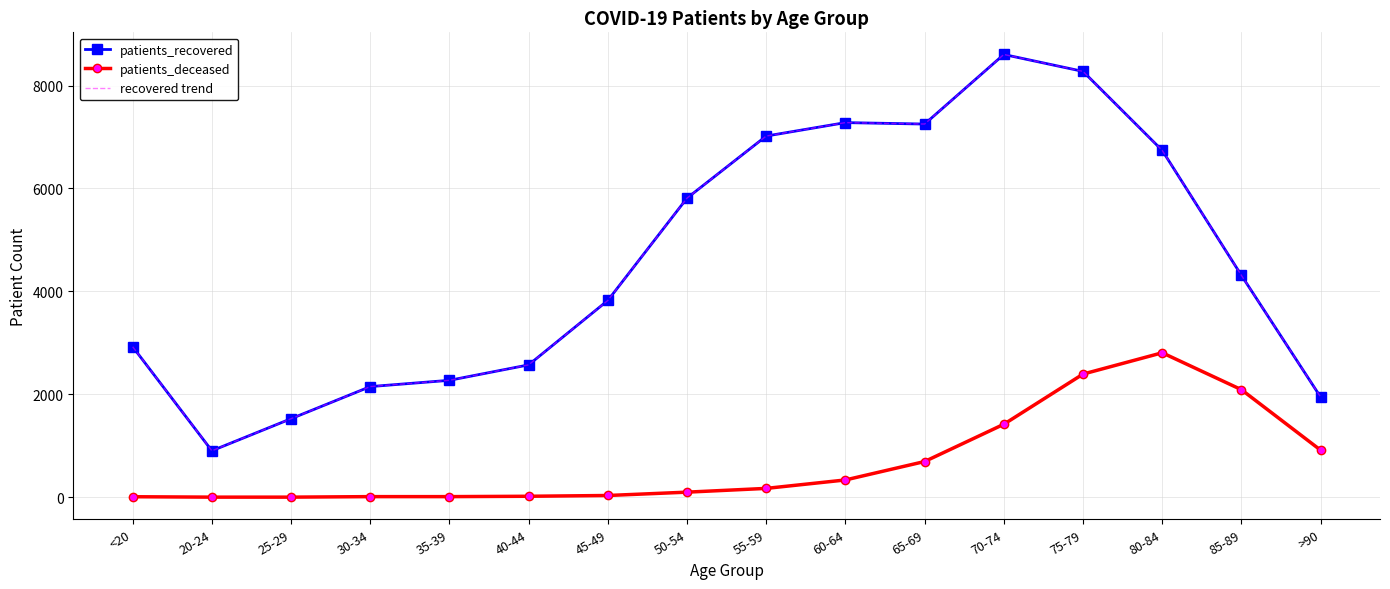

The patients_recovered series shows 12573 at 65-69. True or false?

False